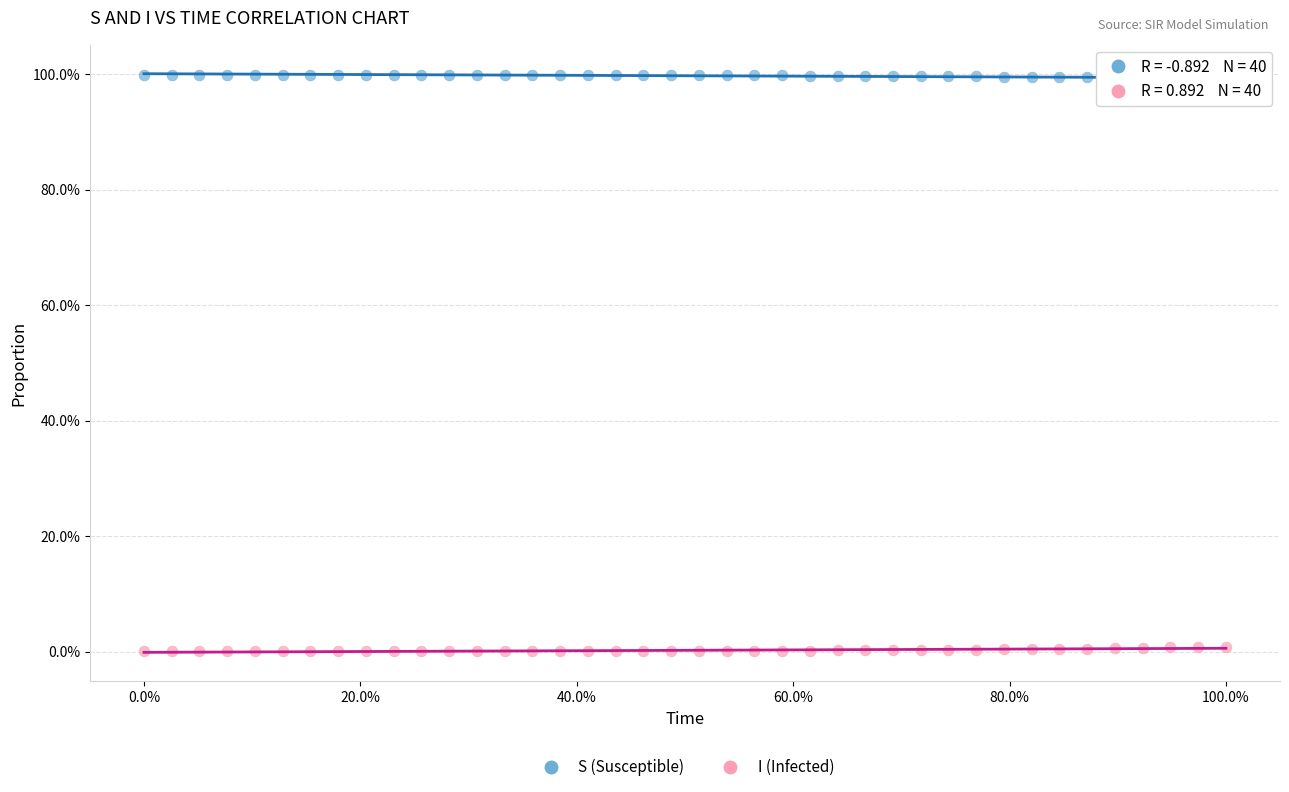

Which series reaches the maximum Y coordinate?

S (Susceptible)